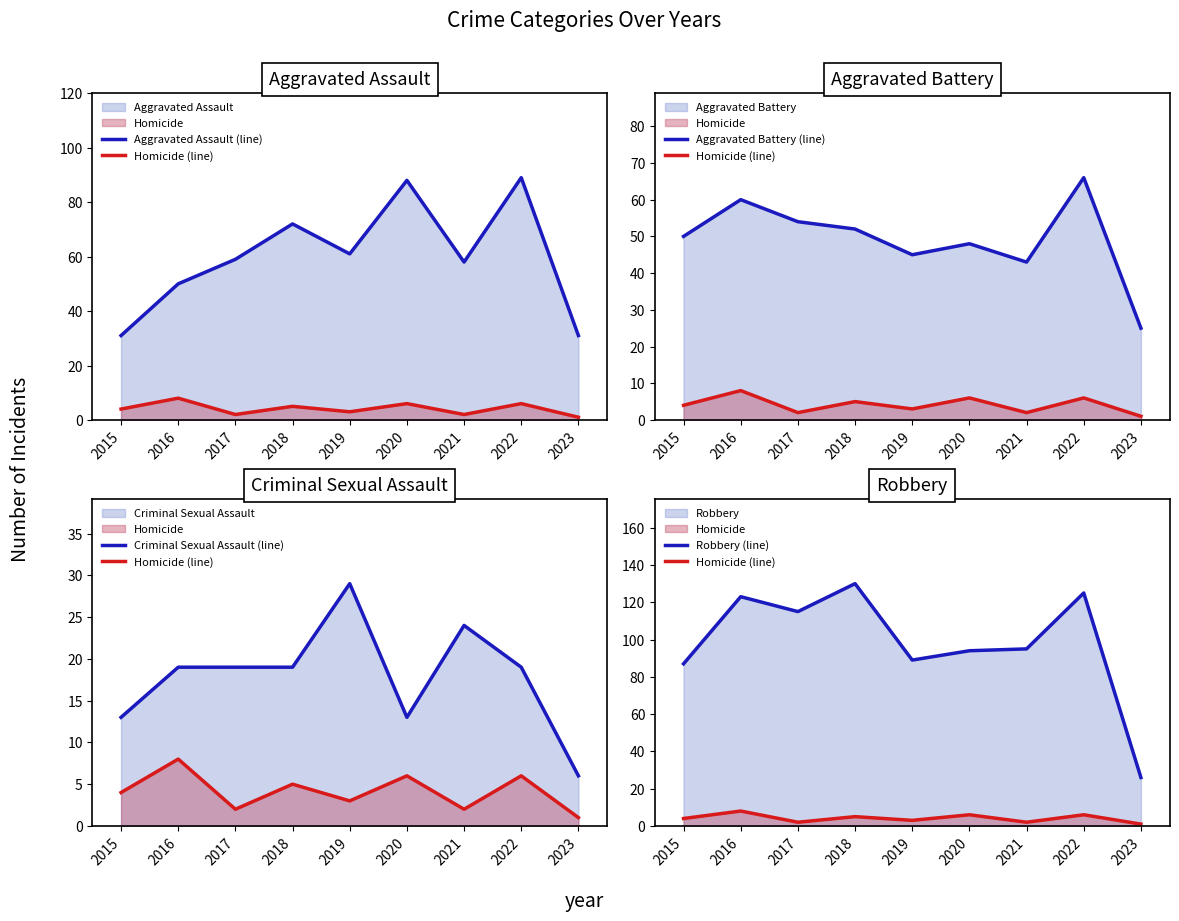

How many data points does each series have?

9